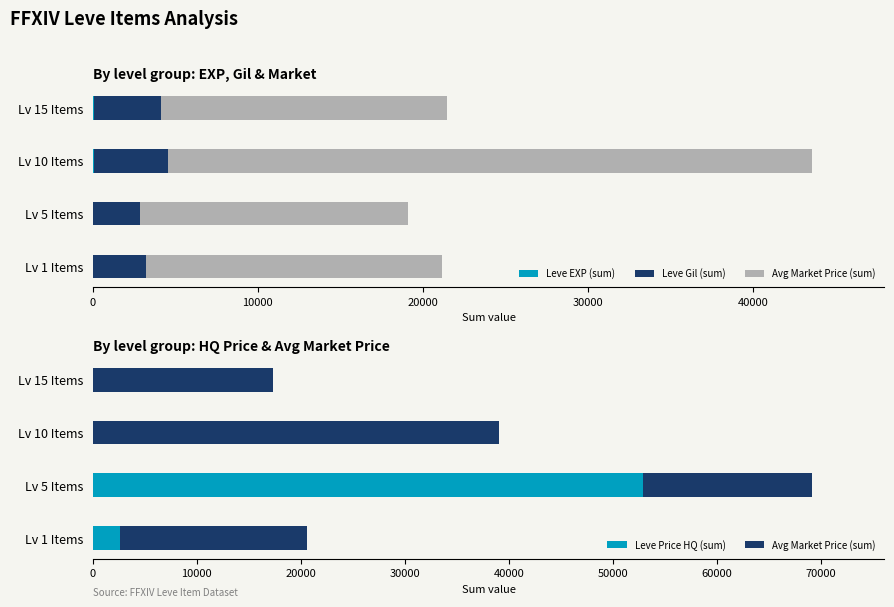

How many categories are shown in the chart?

4